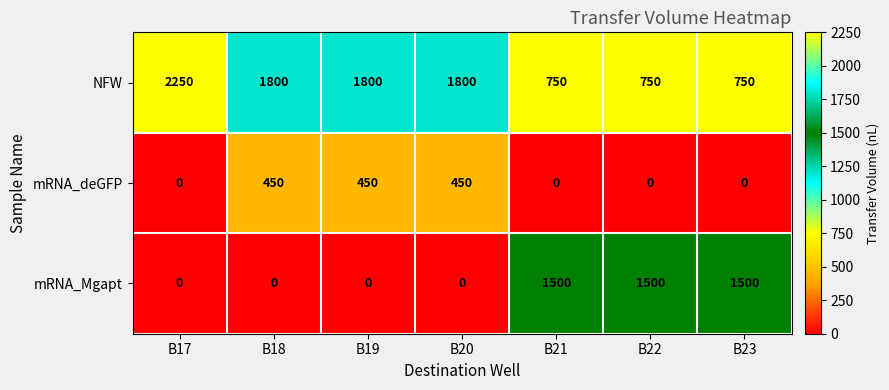

At B19, list the series in order from largest to smallest.

NFW, mRNA_deGFP, mRNA_Mgapt